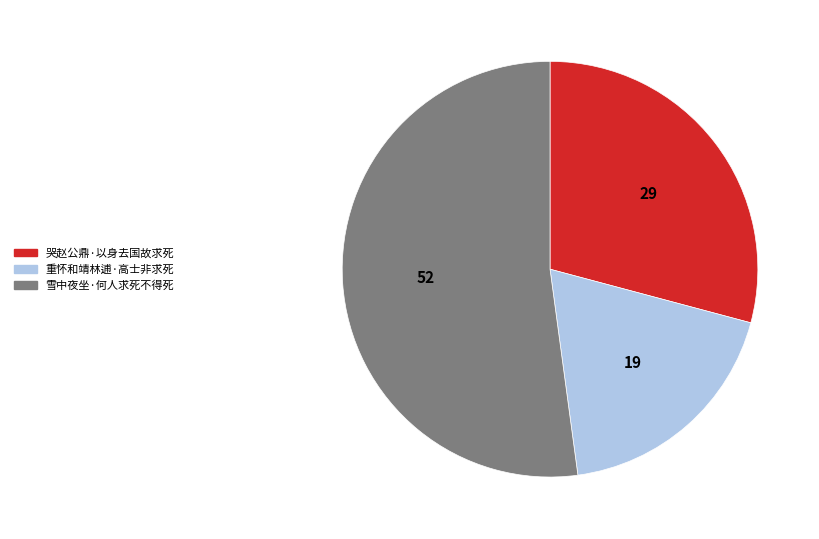

The 重怀和靖林逋·高士非求死 slice represents 13% of the pie. True or false?

False